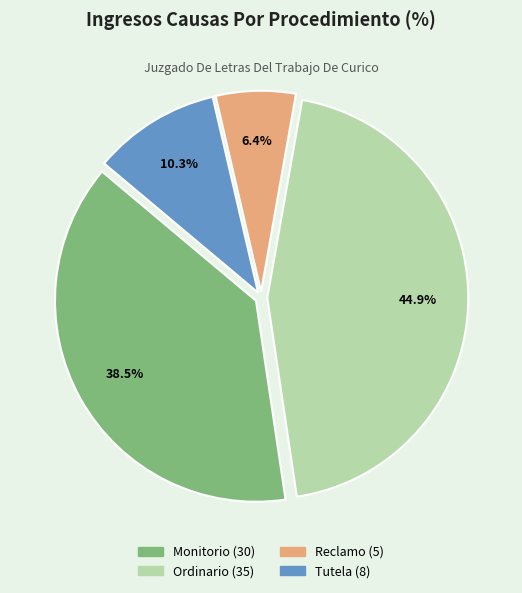

Approximately how many times larger is the value at Reclamo compared to Tutela?

0.6